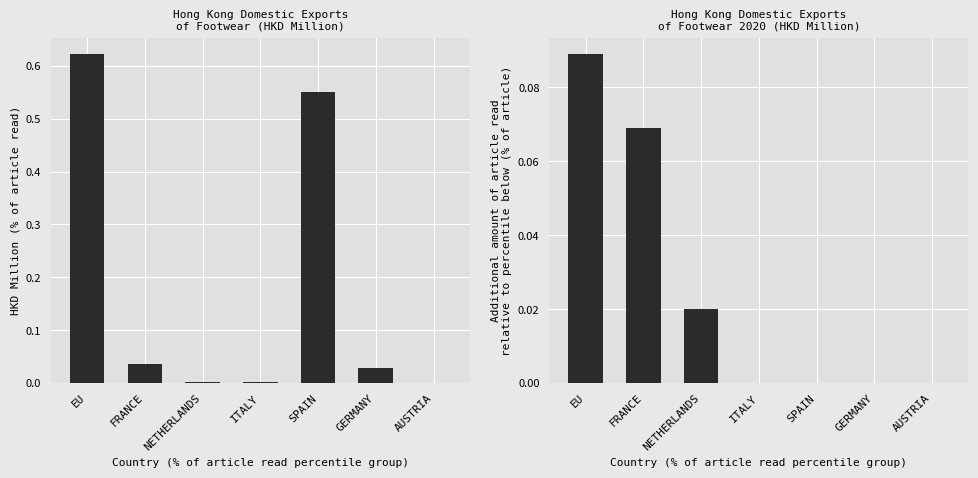

Reading left to right, what are all the values shown in this chart?

201912: 0.6	0.0	0.0	0.0	0.6	0.0	0.0
202003: 0.1	0.1	0.0	0.0	0.0	0.0	0.0